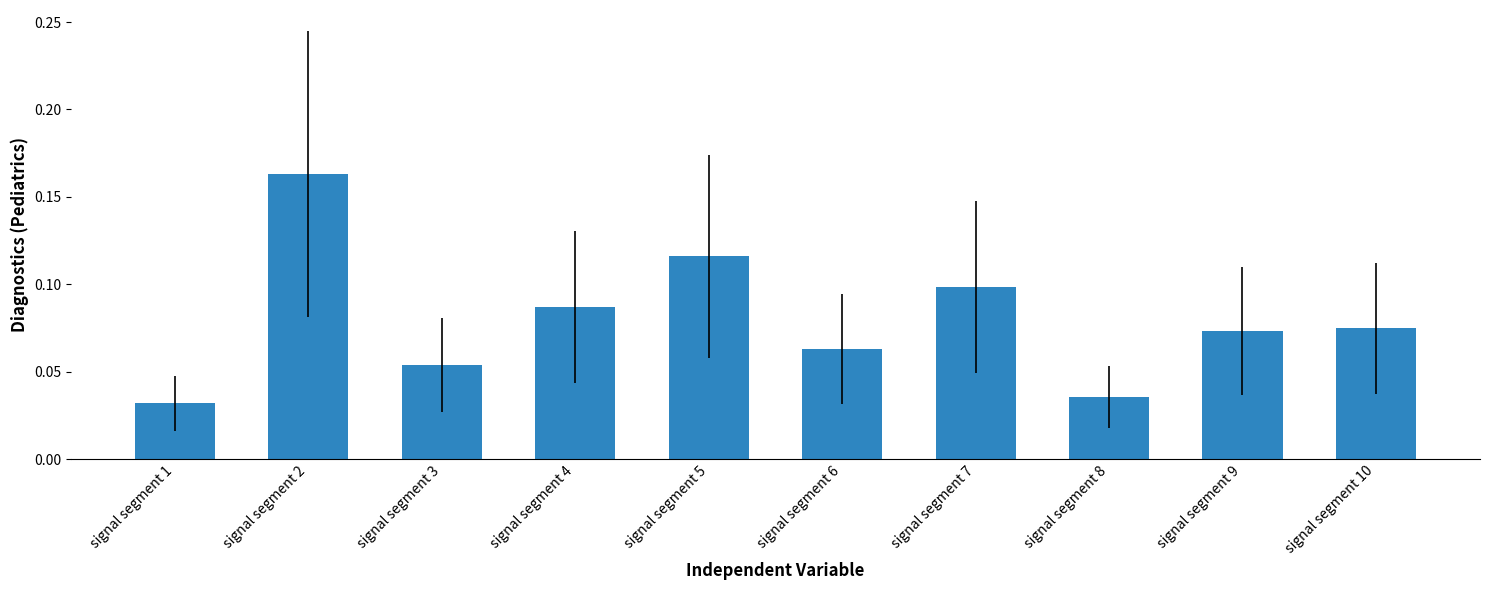

What is the sum of all values?

0.8